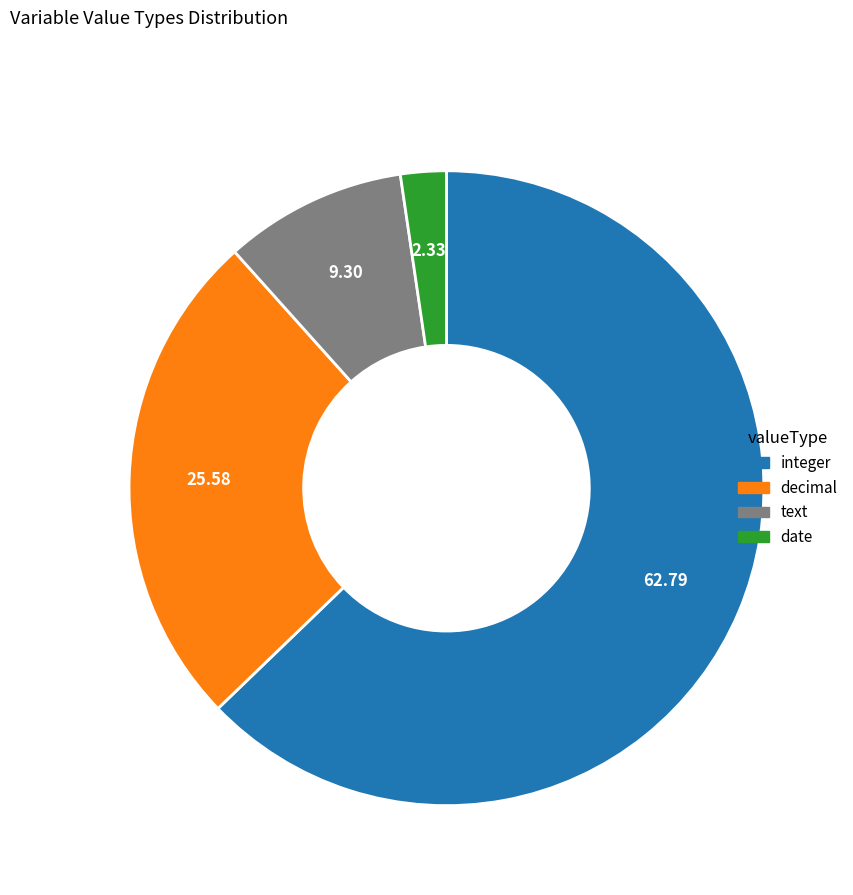

Rank the categories by value from highest to lowest.

integer, decimal, text, date